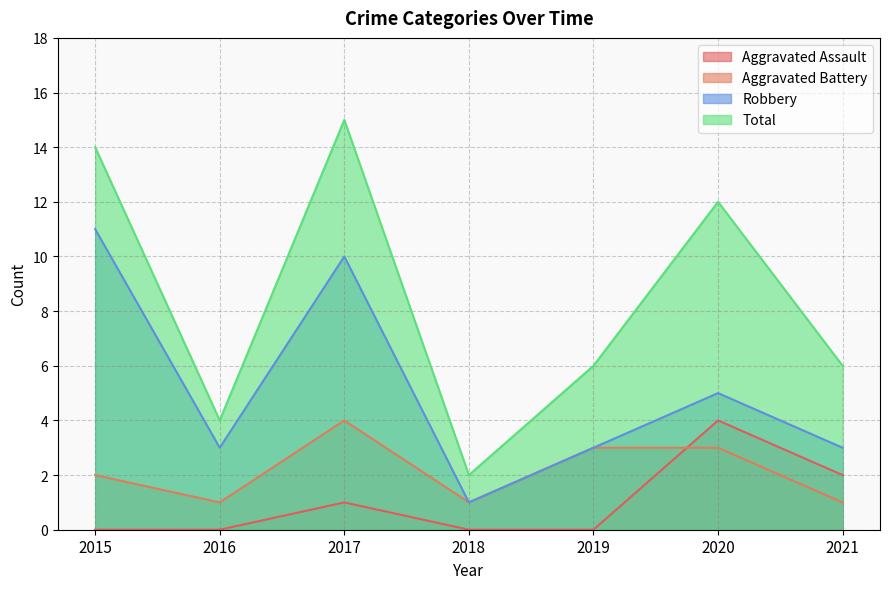

List the series in order of their overall mean, lowest first.

Aggravated Assault, Aggravated Battery, Robbery, Total